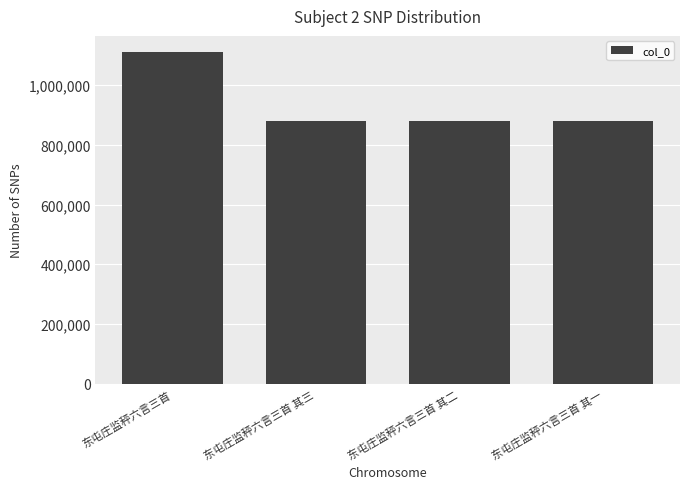

How many bars are there in total?

4